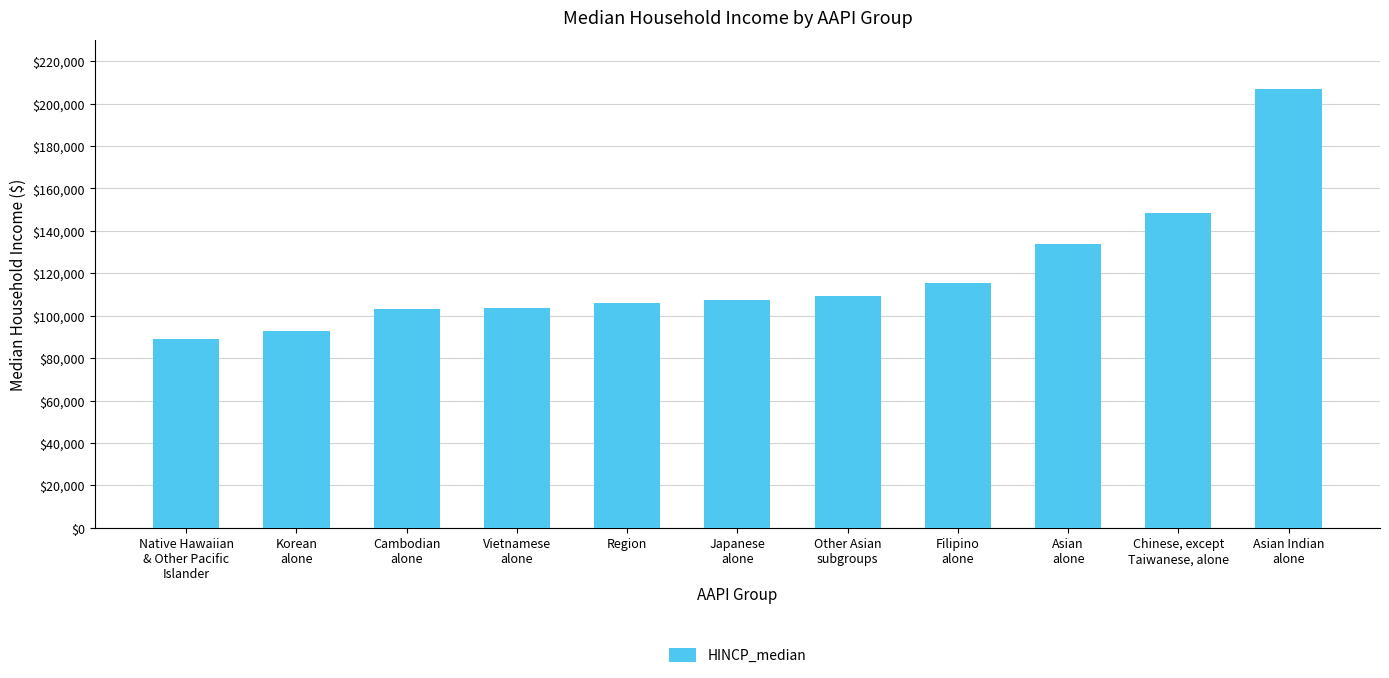

What is the difference between the maximum and minimum values?

117845